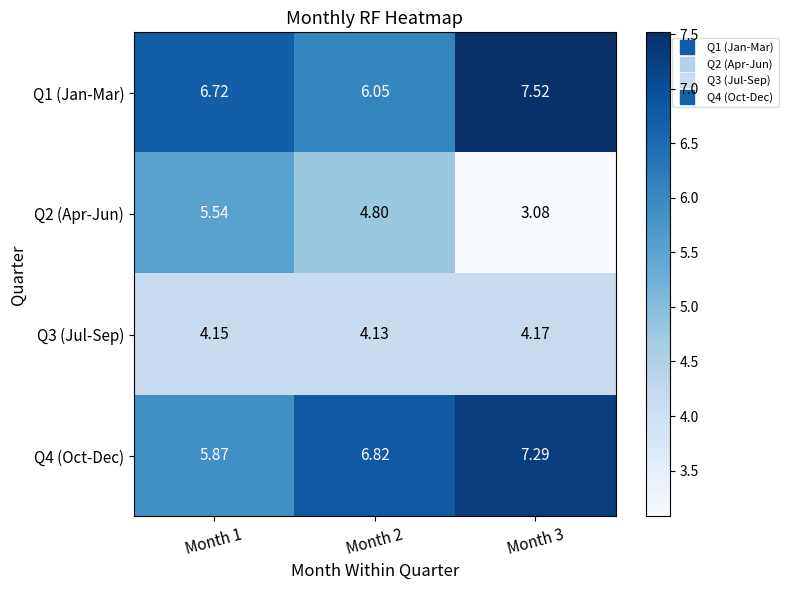

Is the value of Q3 (Jul-Sep) at Month 1 greater than the value of Q2 (Apr-Jun) at Month 1?

No